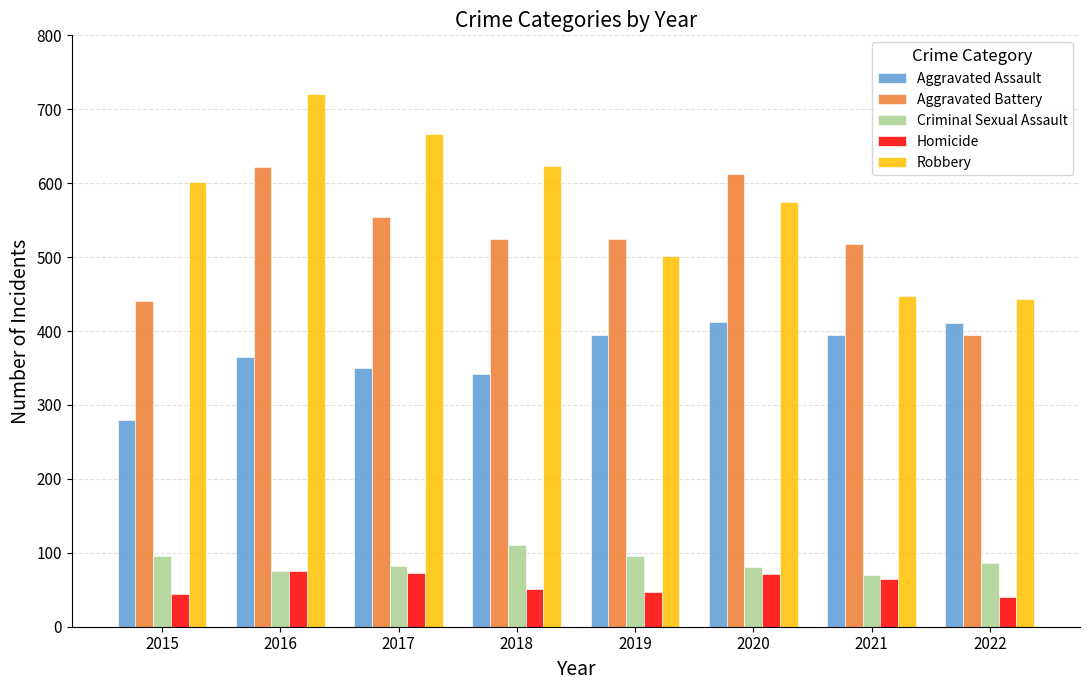

At which category is the sum across all series the highest?

2016